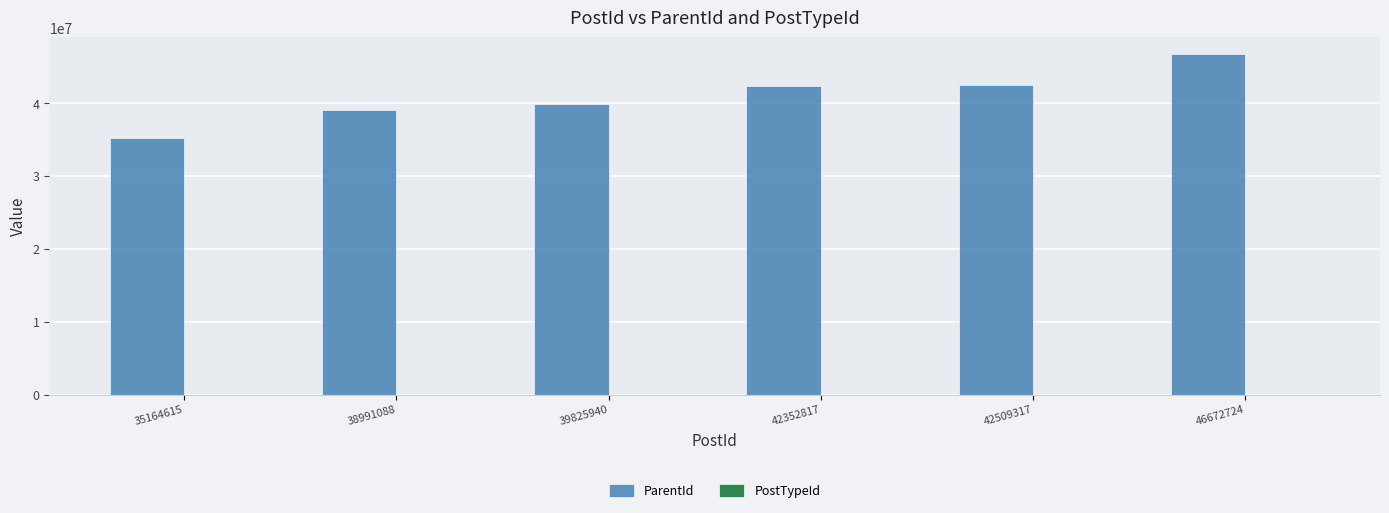

True or false: ParentId has a value of 46672724 at 46672724.

True